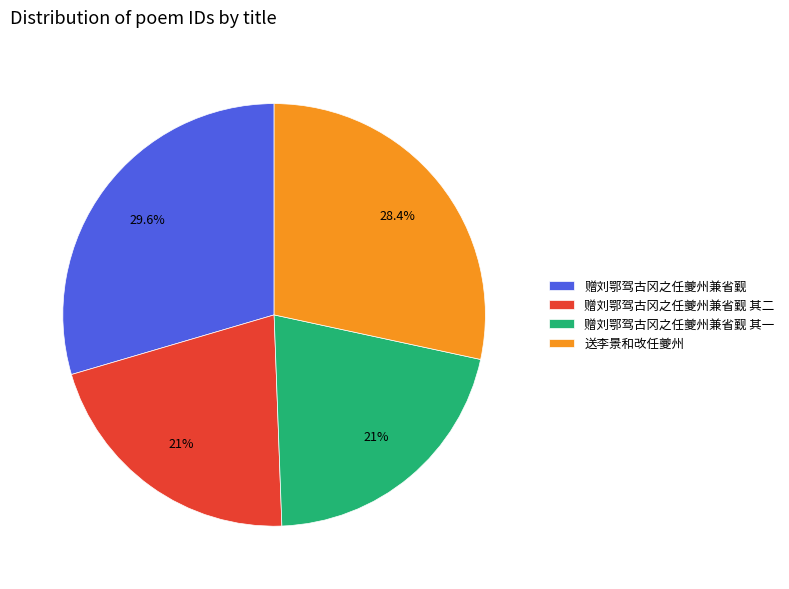

The 赠刘鄂驾古冈之任夔州兼省觐 slice represents 30% of the pie. True or false?

True